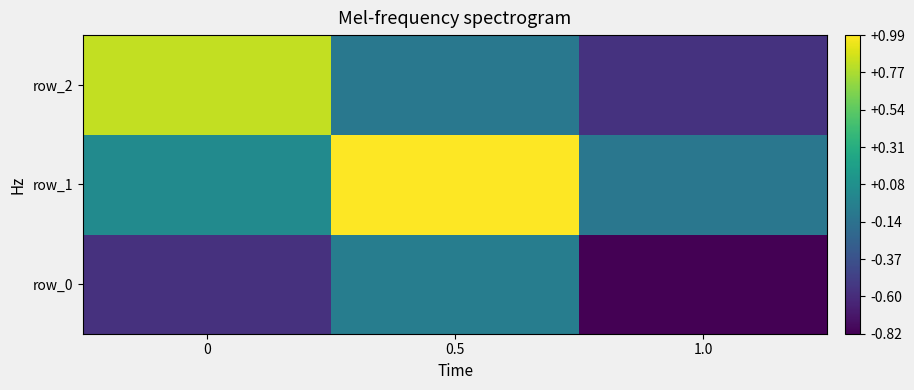

Which series has the largest total across all categories?

row_1